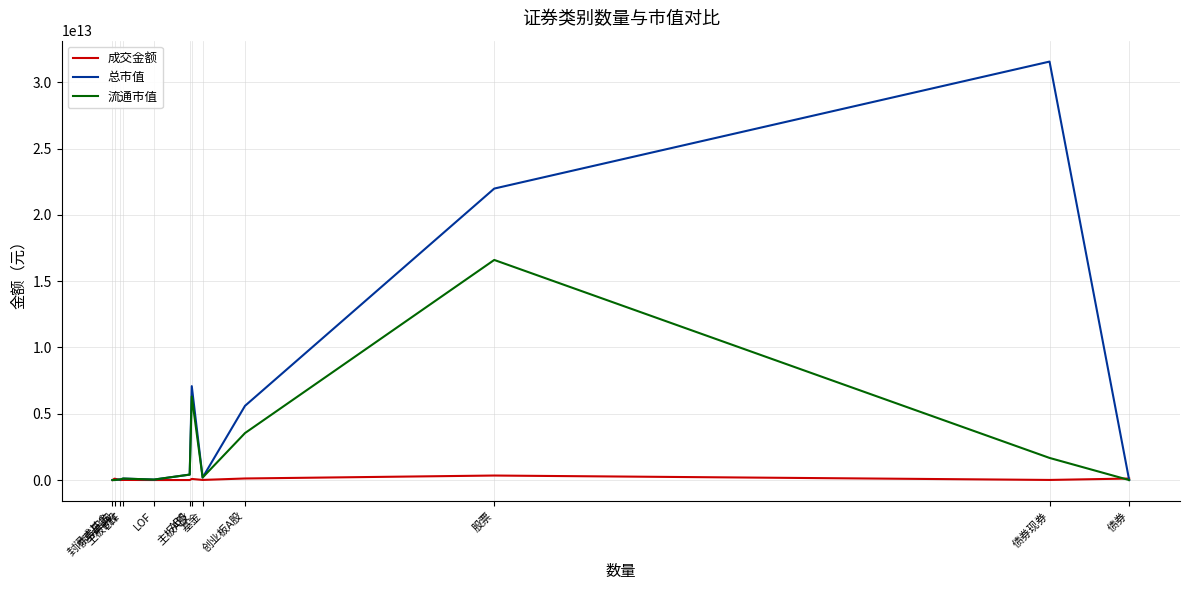

Rank the series by their maximum value, from highest to lowest.

总市值, 流通市值, 成交金额